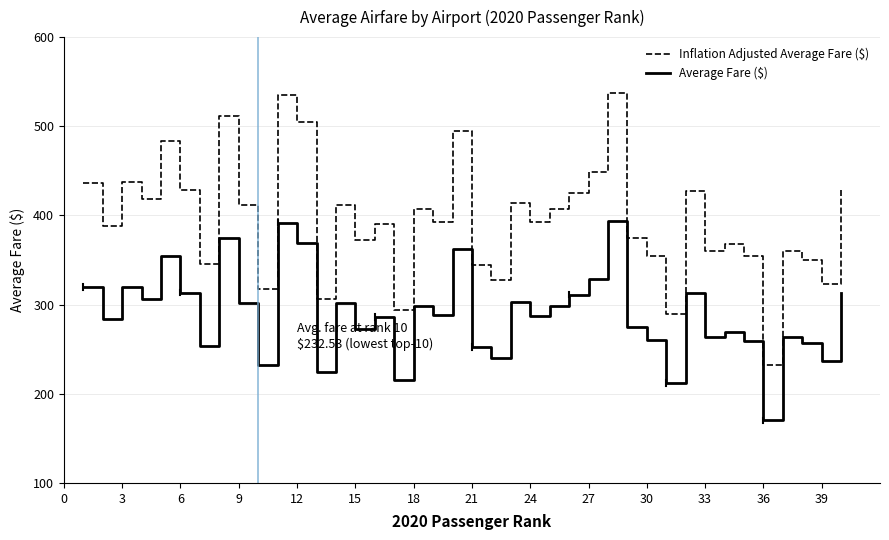

What is the difference between the maximum and minimum values in the Inflation Adjusted Average Fare ($) series?

305.4